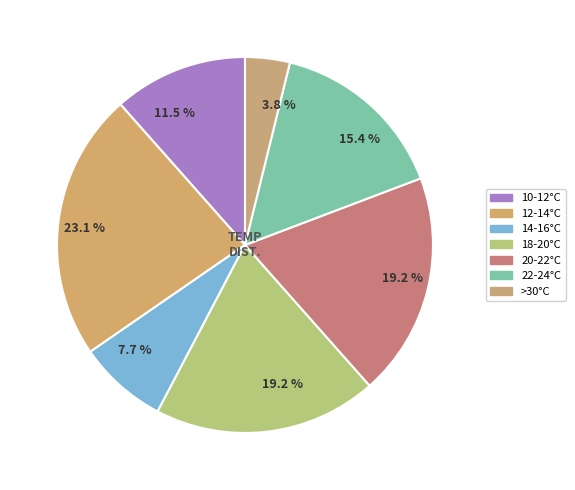

How many slices are in this pie chart?

7